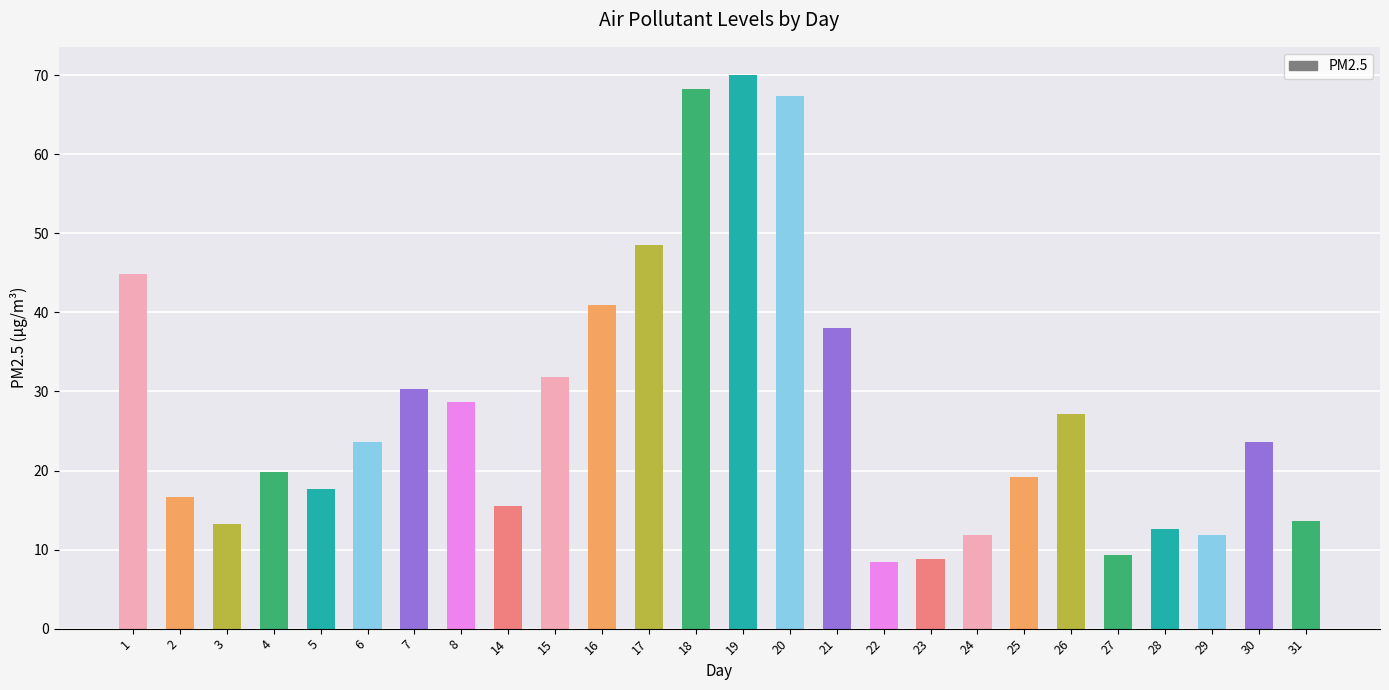

What is the greatest value displayed?

70.1